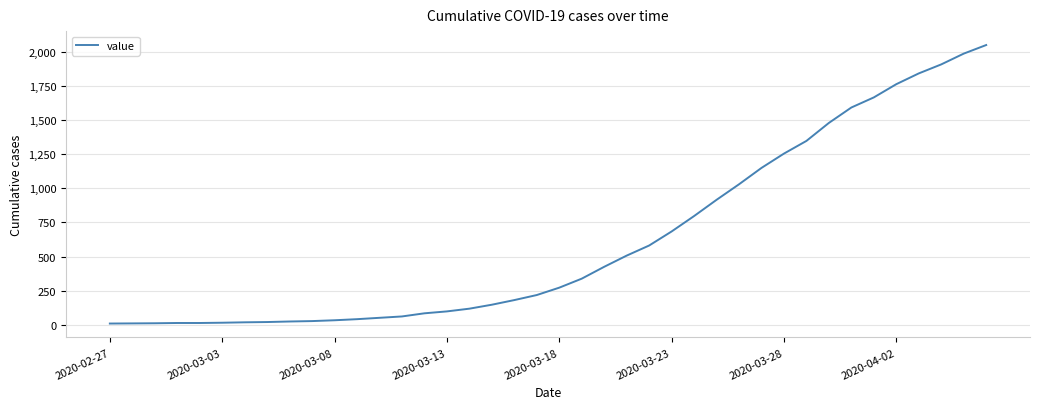

What is the sum of all values?

24790